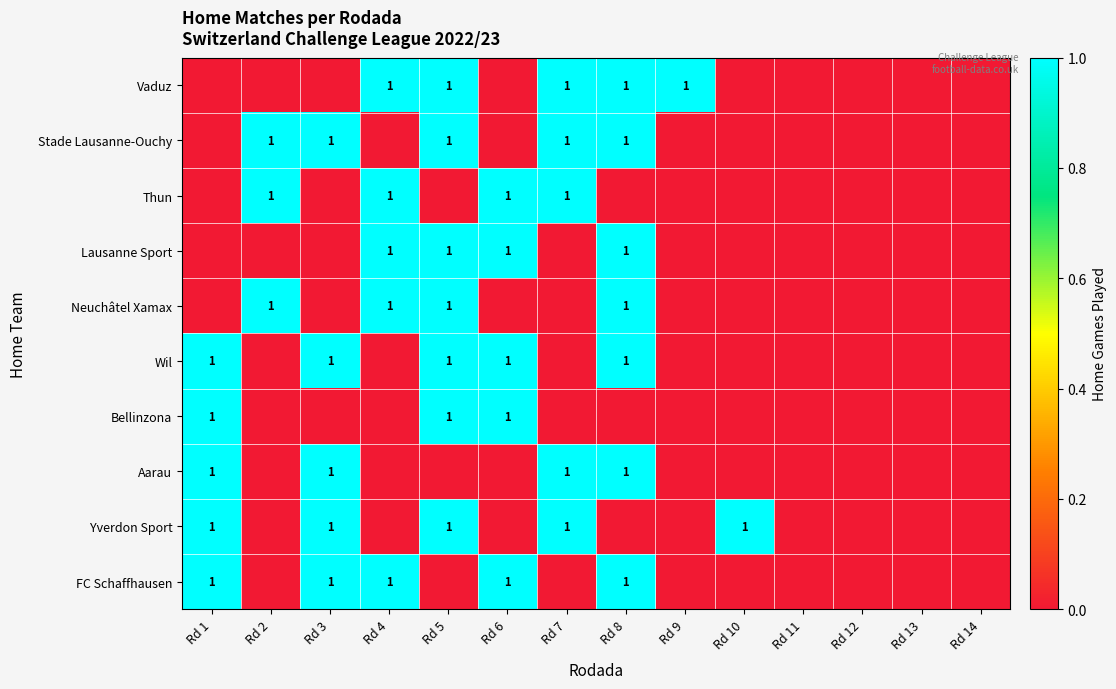

The value of Vaduz at Rd 8 is 1. True or false?

True